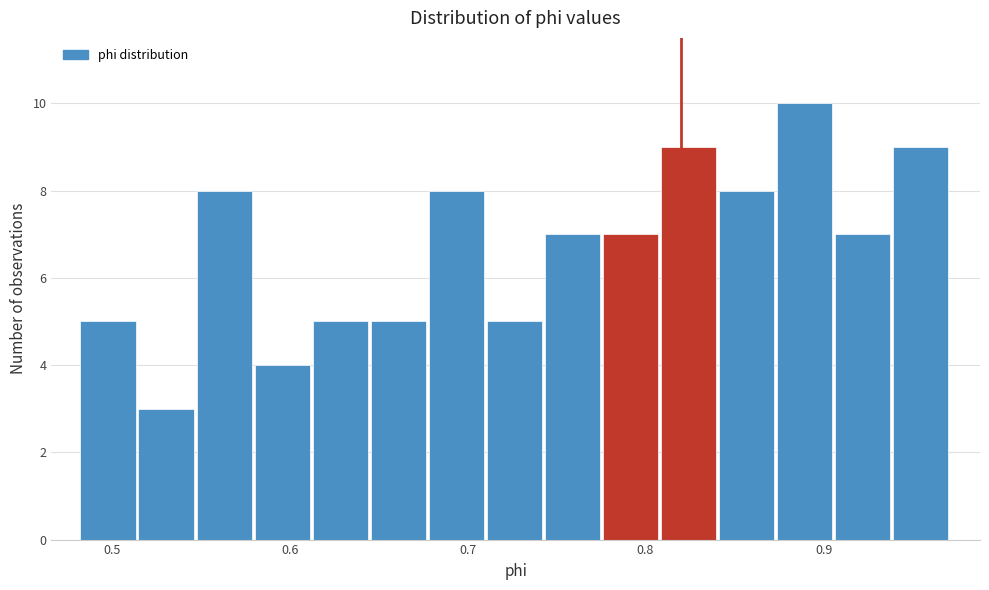

Read against the x-axis, roughly where is the centre of the tallest bar?

0.89